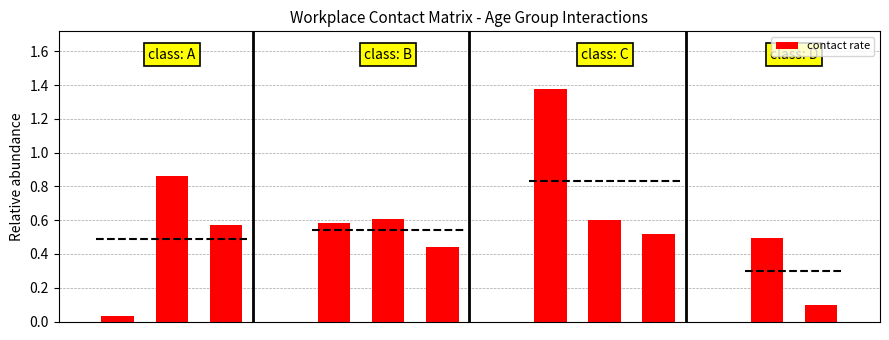

What is the sum of all values?

6.2